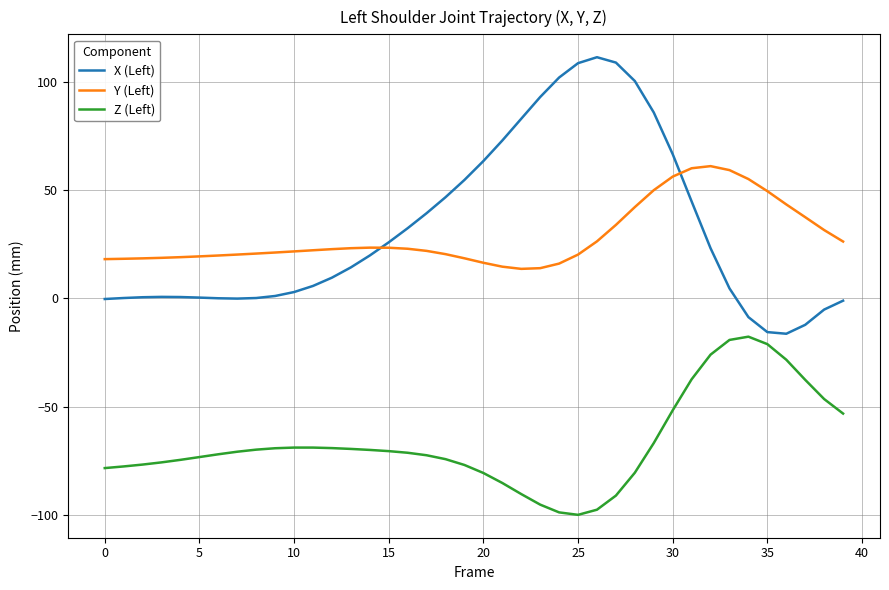

In Y (Left), how many points are higher than both neighbors (excluding endpoints)?

2